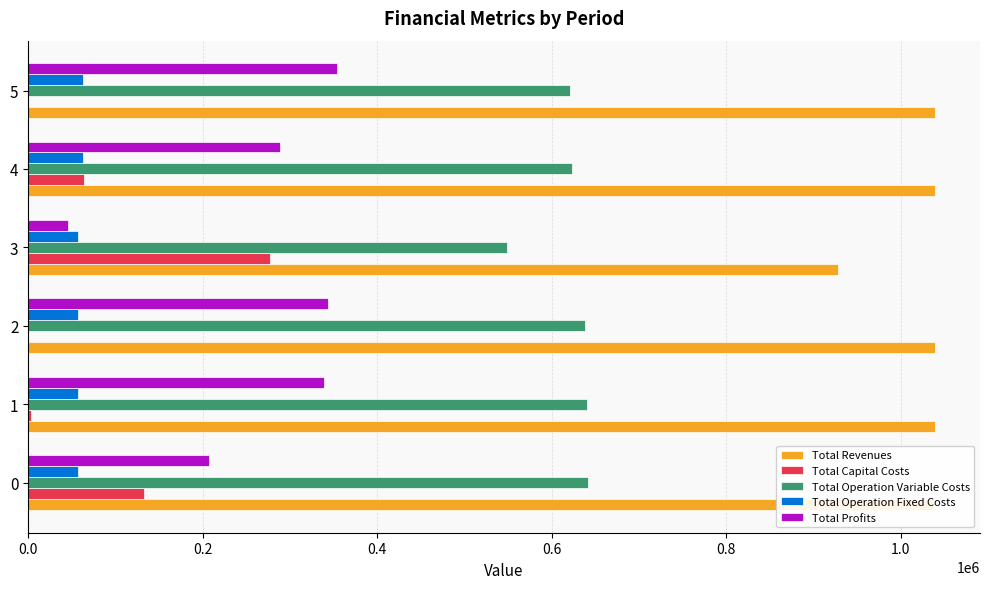

Which series has the largest total across all categories?

Total Revenues